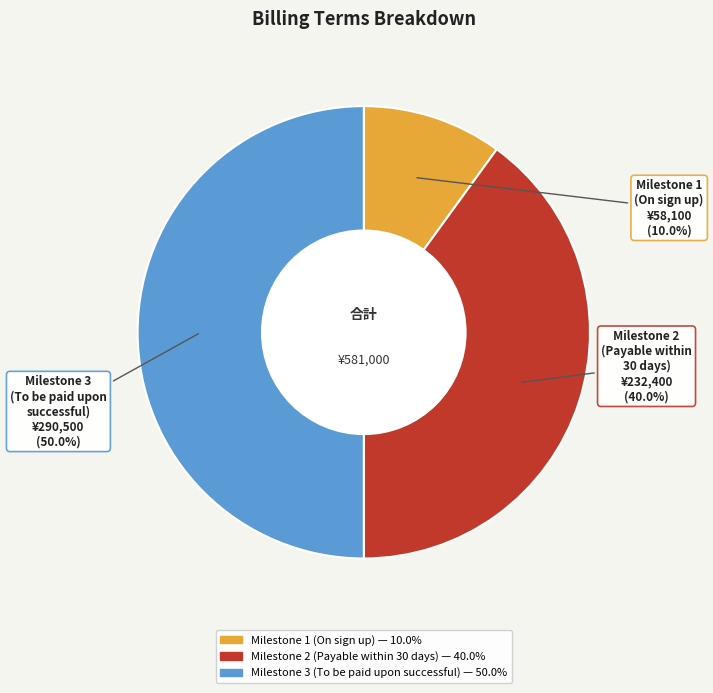

To the nearest percent, what is the combined percentage of Milestone 3 (To be paid upon successful) and Milestone 1 (On sign up)?

60%